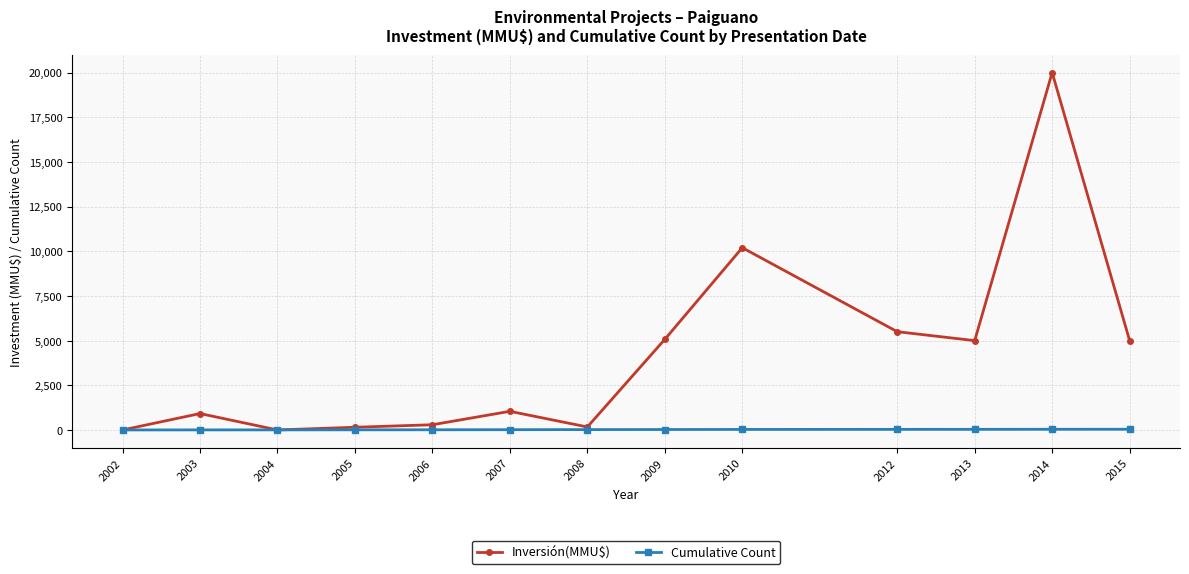

What is the difference between the highest and lowest values at 2005?

144